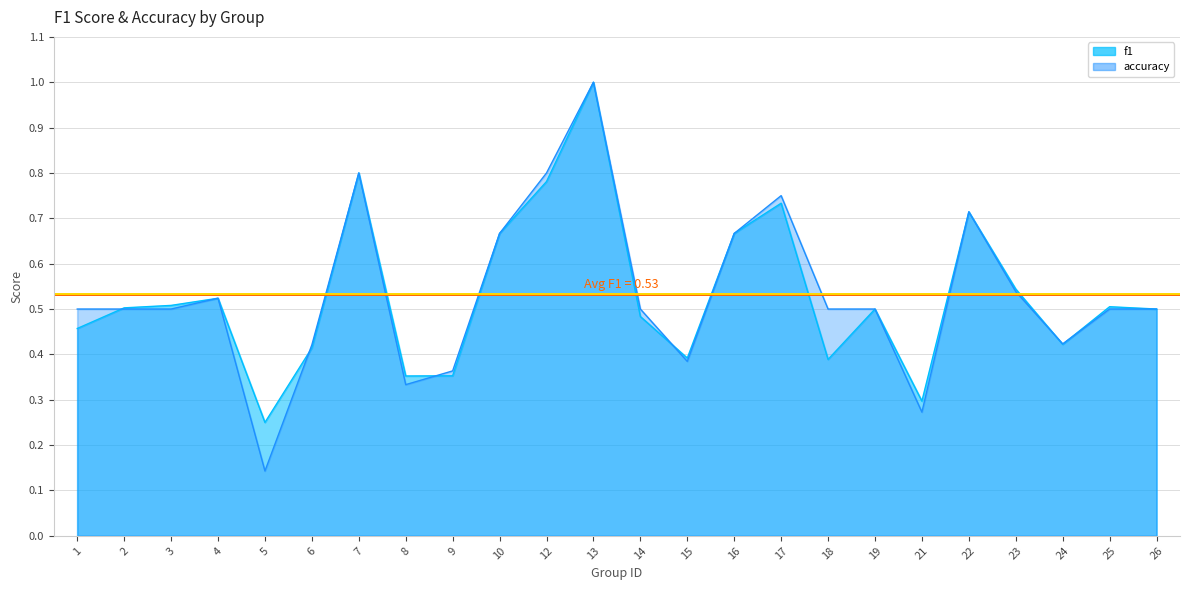

At which category does the chart reach its peak across all series?

13